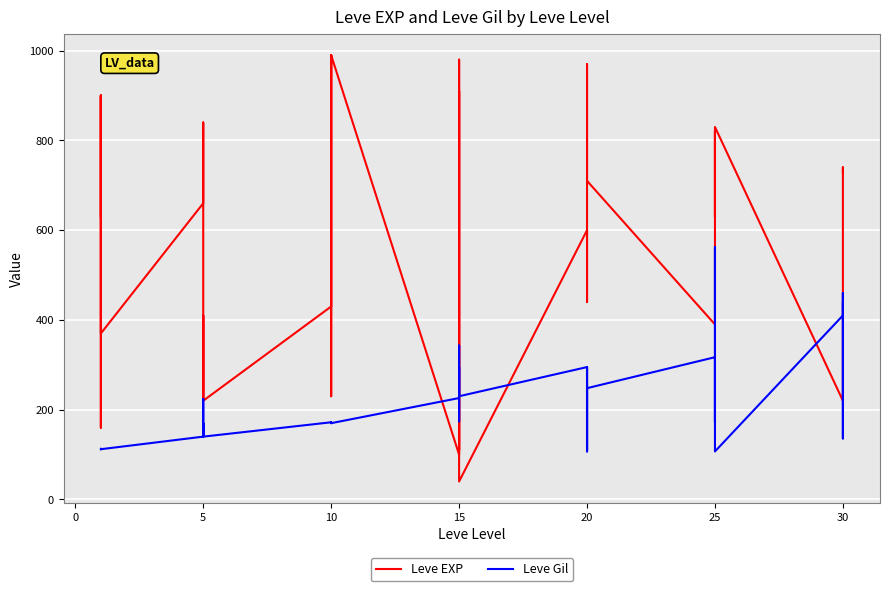

After their last crossing, which series has the higher values: Leve Gil or Leve EXP?

Leve EXP